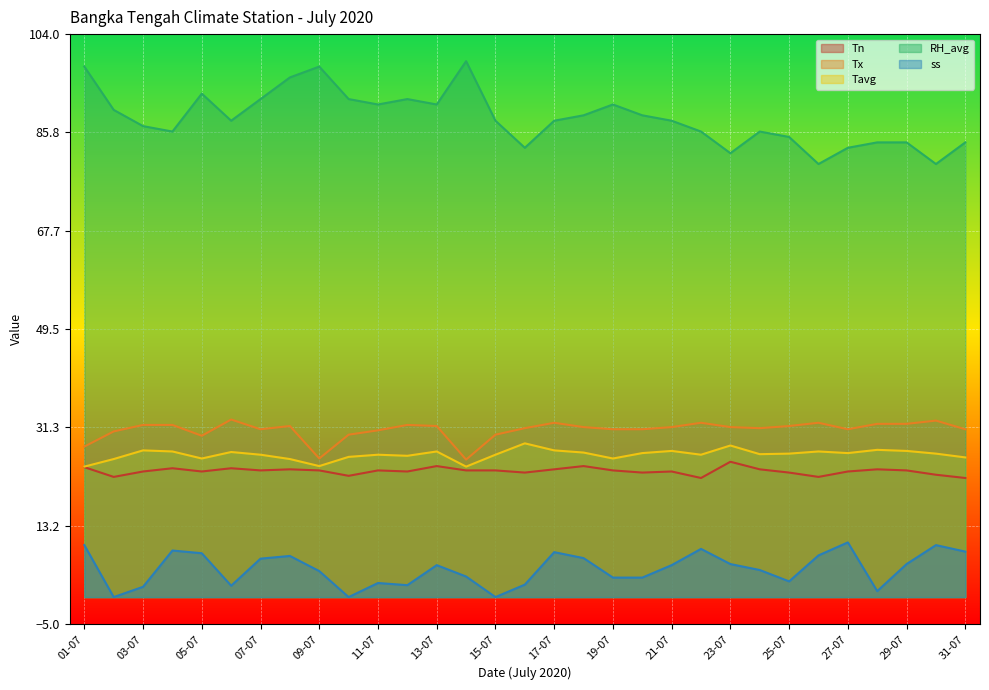

Which series changed the most between 01-07 and 09-07?

ss